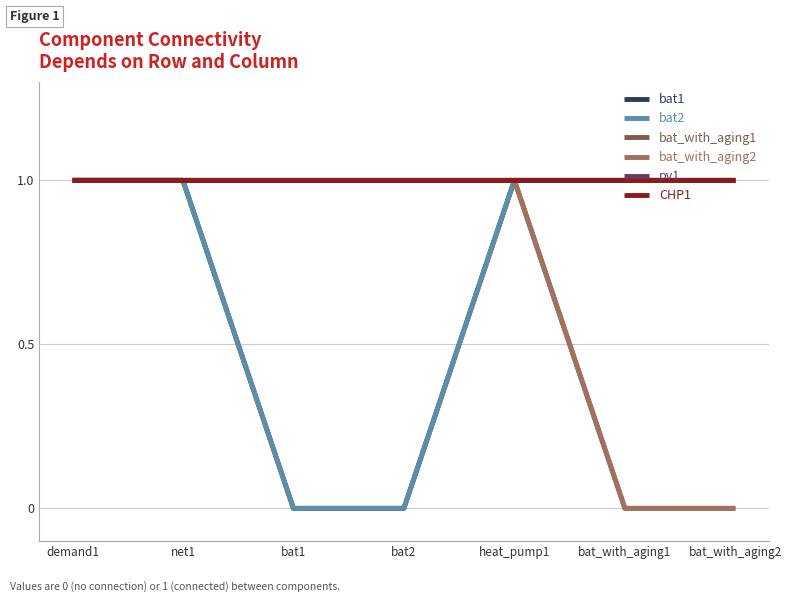

Which has a higher value, net1 or demand1?

net1